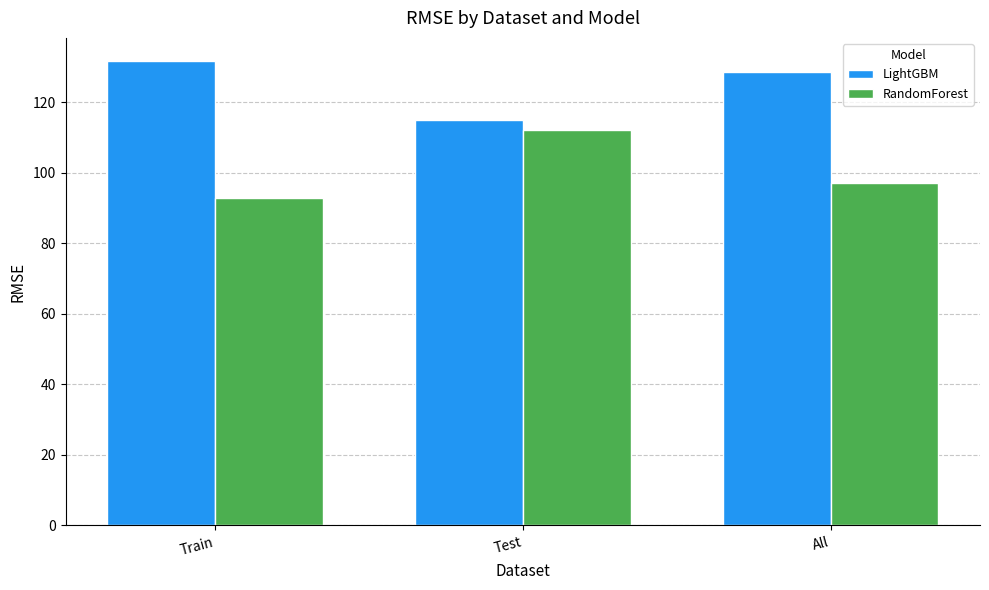

The LightGBM series shows 174.7 at Test. True or false?

False